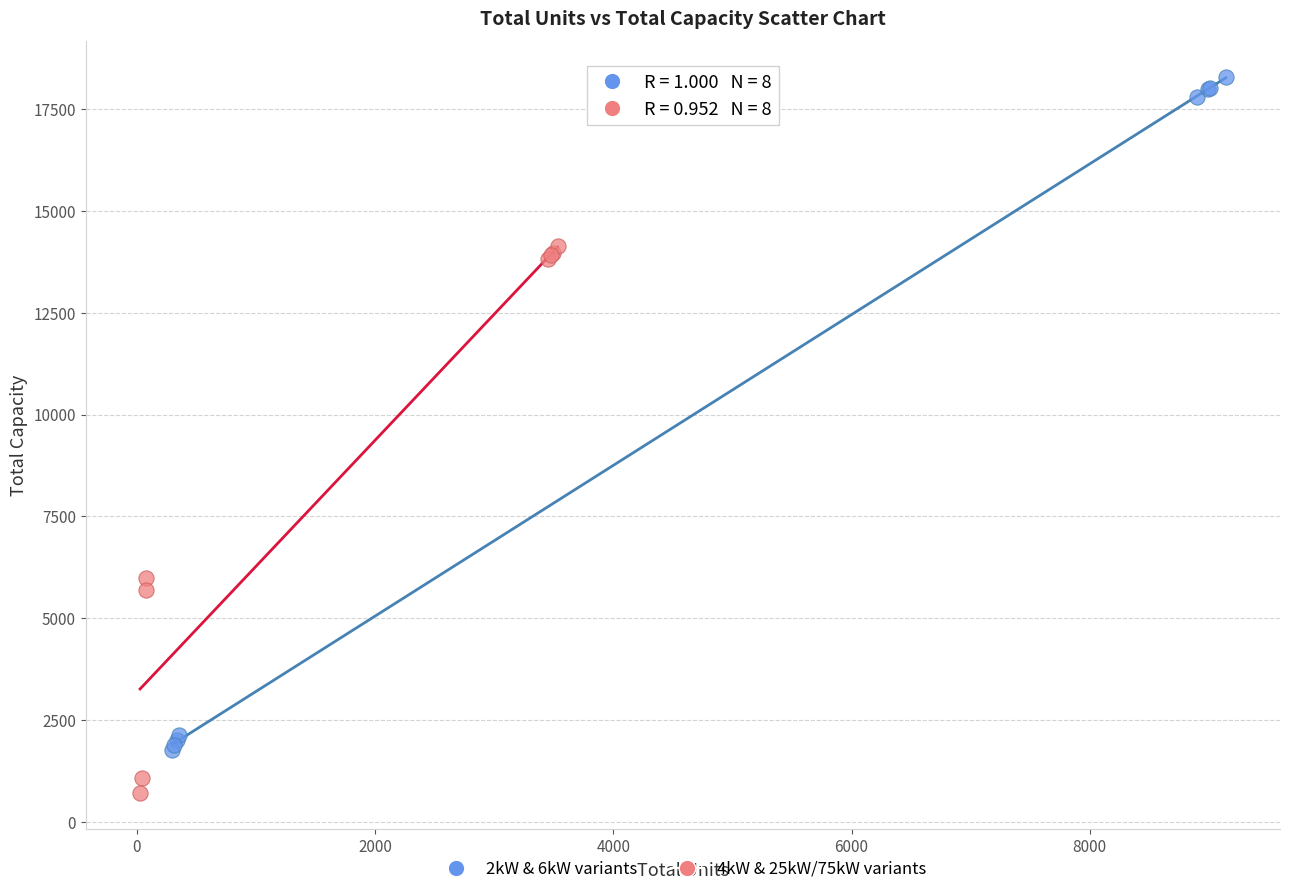

Which series reaches the minimum Y coordinate?

4kW & 25kW/75kW variants